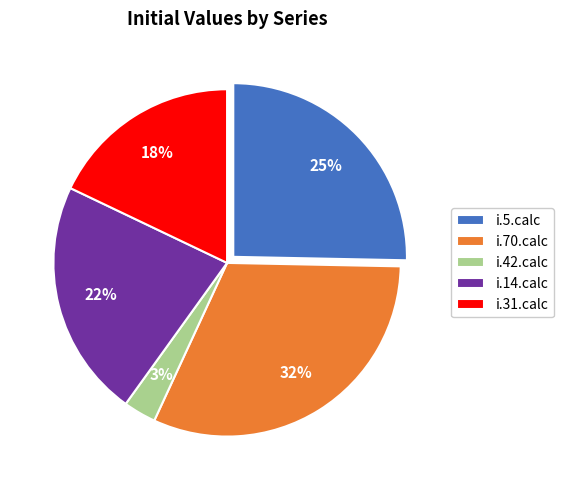

Combined, do i.14.calc and i.31.calc account for over 50%?

No